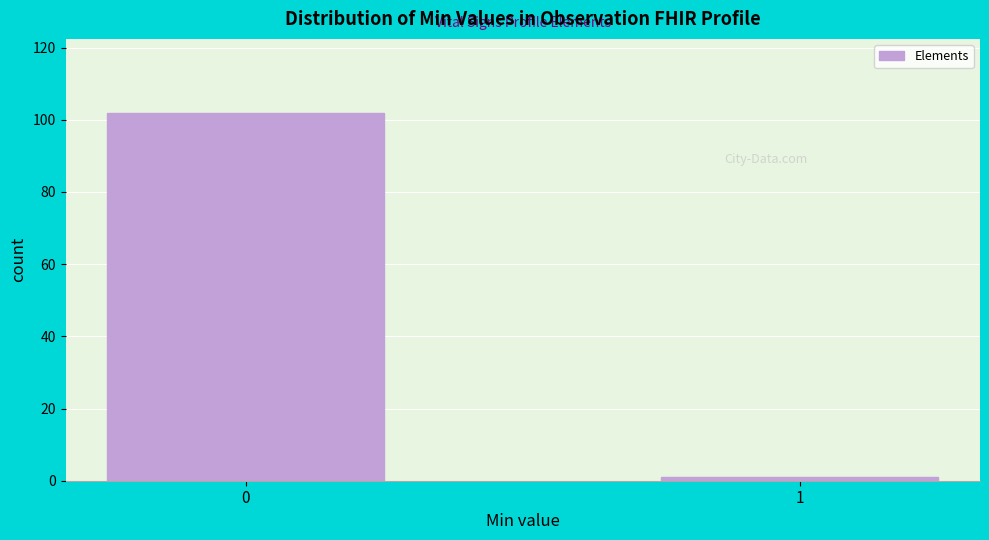

Reading right to left, extract all data points from this chart.

1	102